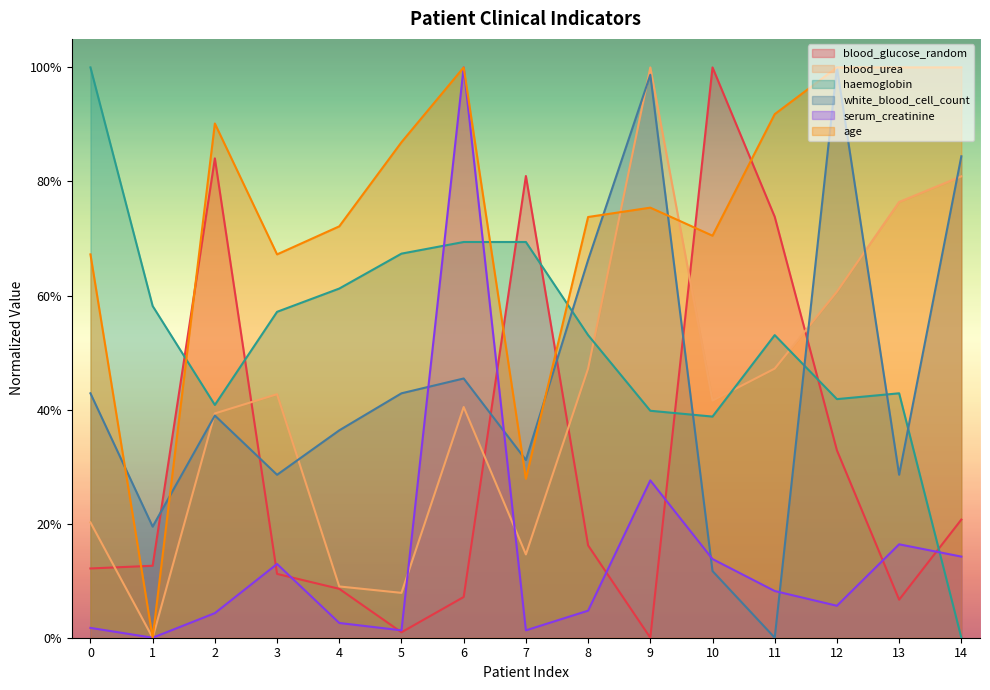

Reading left to right, extract all data points from this chart.

blood_glucose_random: 0=0.1	1=0.1	2=0.8	3=0.1	4=0.1	5=0.0	6=0.1	7=0.8	8=0.2	9=0.0	10=1.0	11=0.7	12=0.3	13=0.1	14=0.2
blood_urea: 0=0.2	1=0.0	2=0.4	3=0.4	4=0.1	5=0.1	6=0.4	7=0.1	8=0.5	9=1.0	10=0.4	11=0.5	12=0.6	13=0.8	14=0.8
haemoglobin: 0=1.0	1=0.6	2=0.4	3=0.6	4=0.6	5=0.7	6=0.7	7=0.7	8=0.5	9=0.4	10=0.4	11=0.5	12=0.4	13=0.4	14=0.0
white_blood_cell_count: 0=0.4	1=0.2	2=0.4	3=0.3	4=0.4	5=0.4	6=0.5	7=0.3	8=0.7	9=1.0	10=0.1	11=0.0	12=1.0	13=0.3	14=0.8
serum_creatinine: 0=0.0	1=0.0	2=0.0	3=0.1	4=0.0	5=0.0	6=1.0	7=0.0	8=0.0	9=0.3	10=0.1	11=0.1	12=0.1	13=0.2	14=0.1
age: 0=0.7	1=0.0	2=0.9	3=0.7	4=0.7	5=0.9	6=1.0	7=0.3	8=0.7	9=0.8	10=0.7	11=0.9	12=1.0	13=1.0	14=1.0